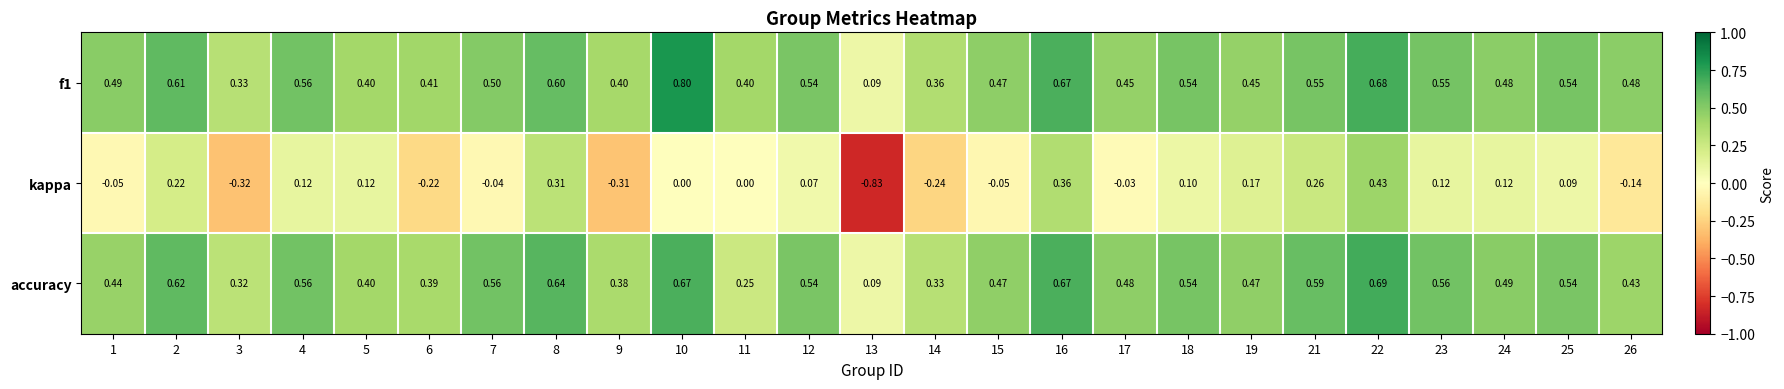

Which series changed the most between 17 and 21?

kappa